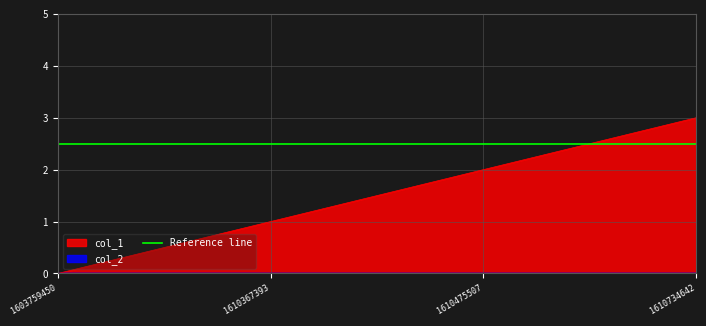

What is the difference between the values at 1610367393 and 1610734642?

2